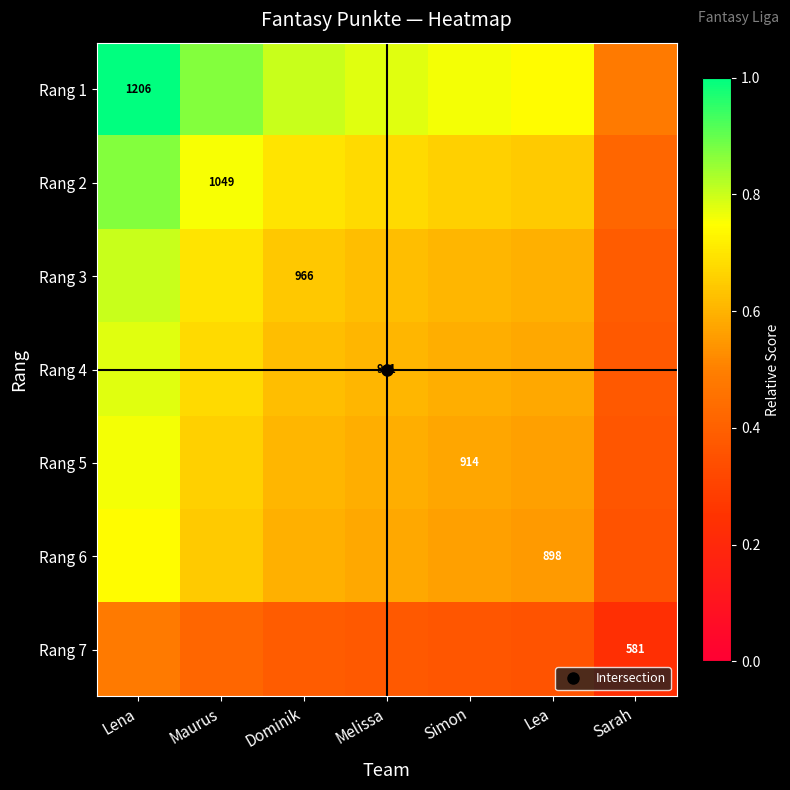

Which category has the lowest value in the Rang 6 series?

Sarah